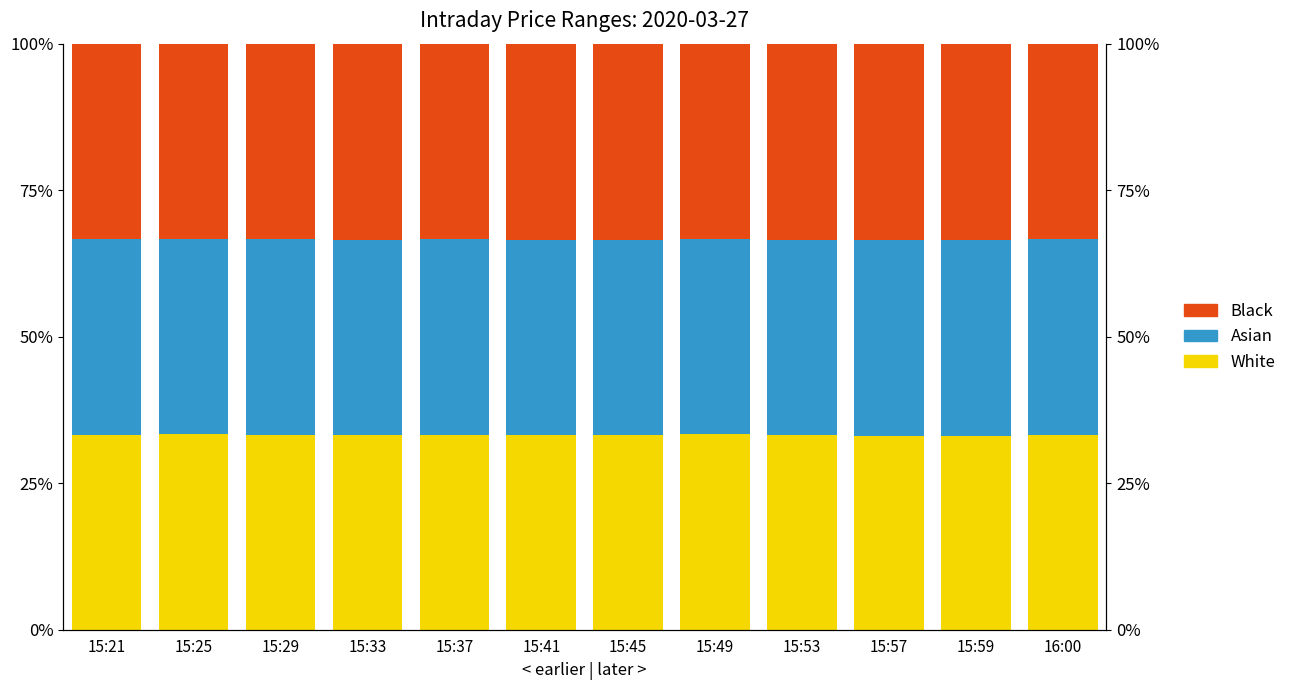

What is the difference between the second highest and minimum values in the White series?

0.3